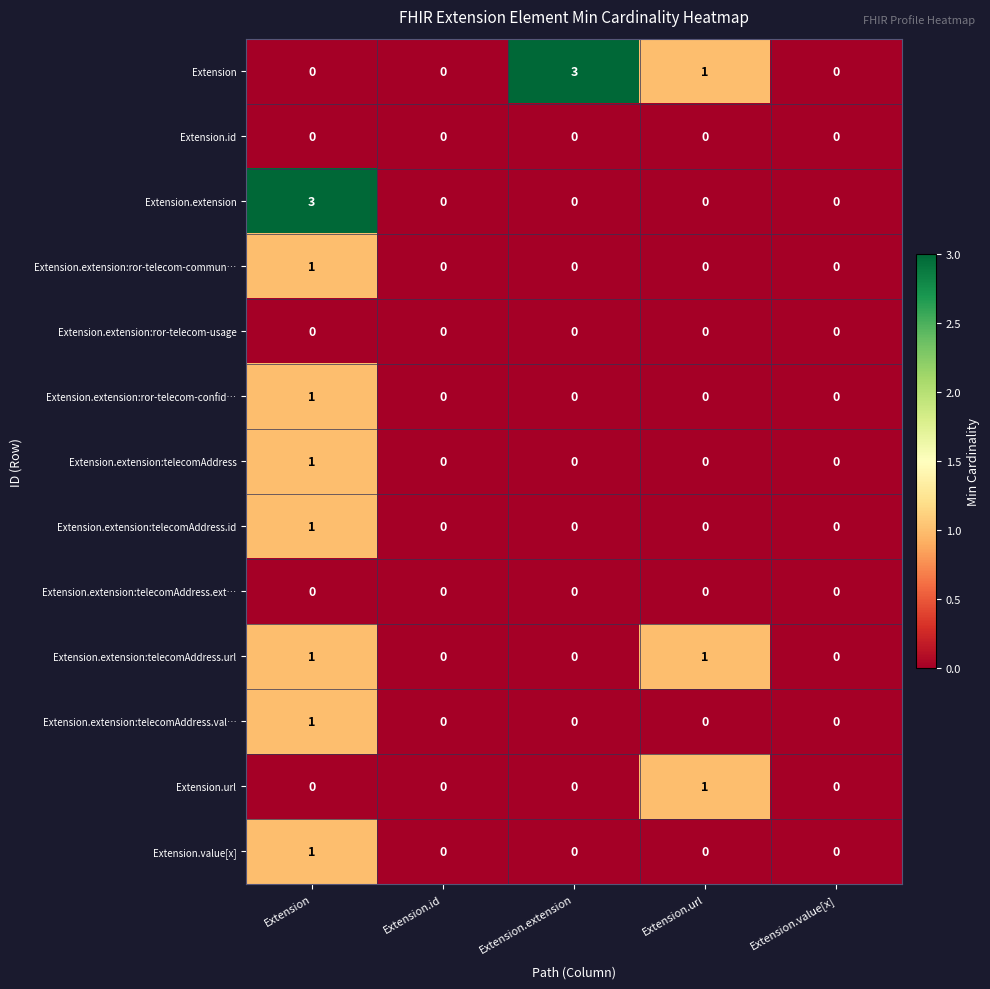

What is the total value across all series at Extension?

10